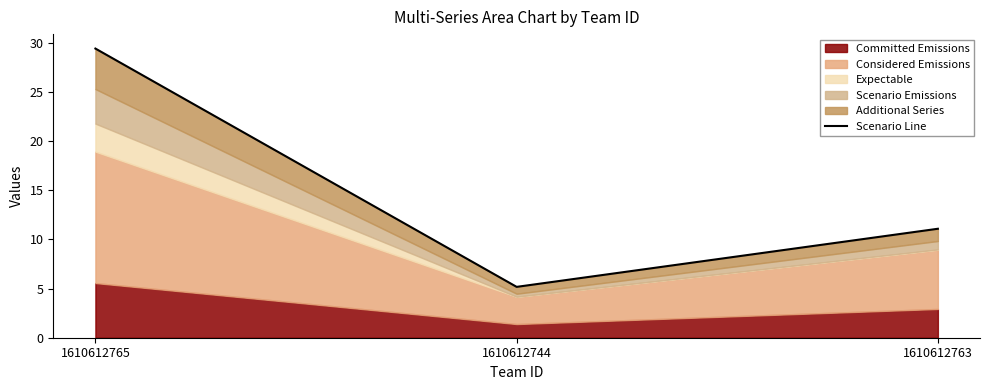

What position from the left is 1610612765?

1